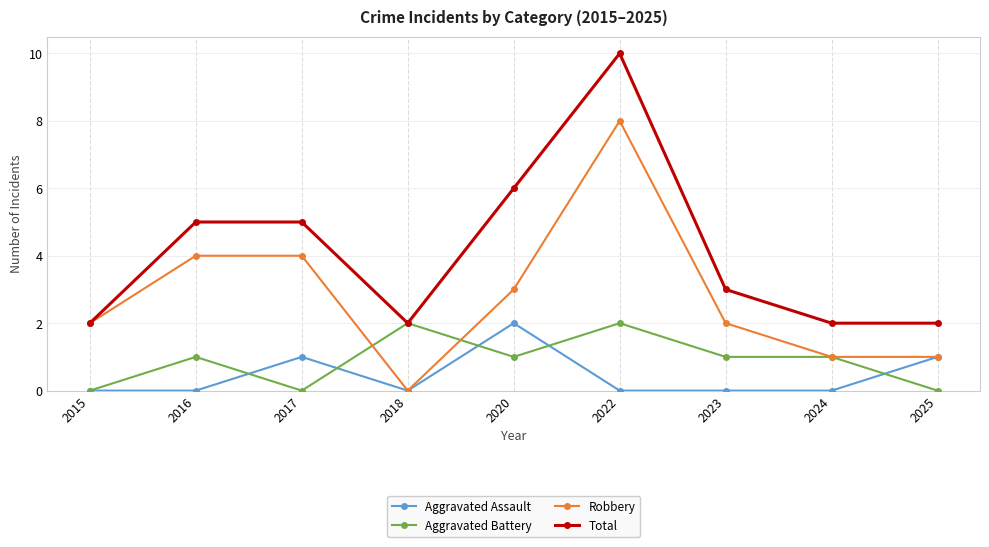

True or false: Total and Aggravated Assault intersect in this chart.

False